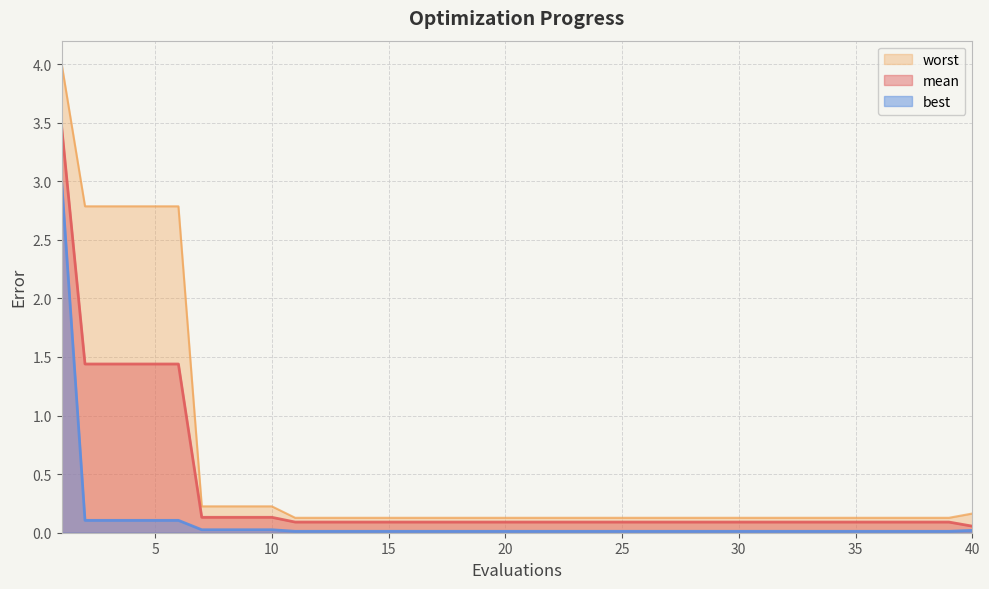

True or false: best has a value of 0.0 at 18.

False